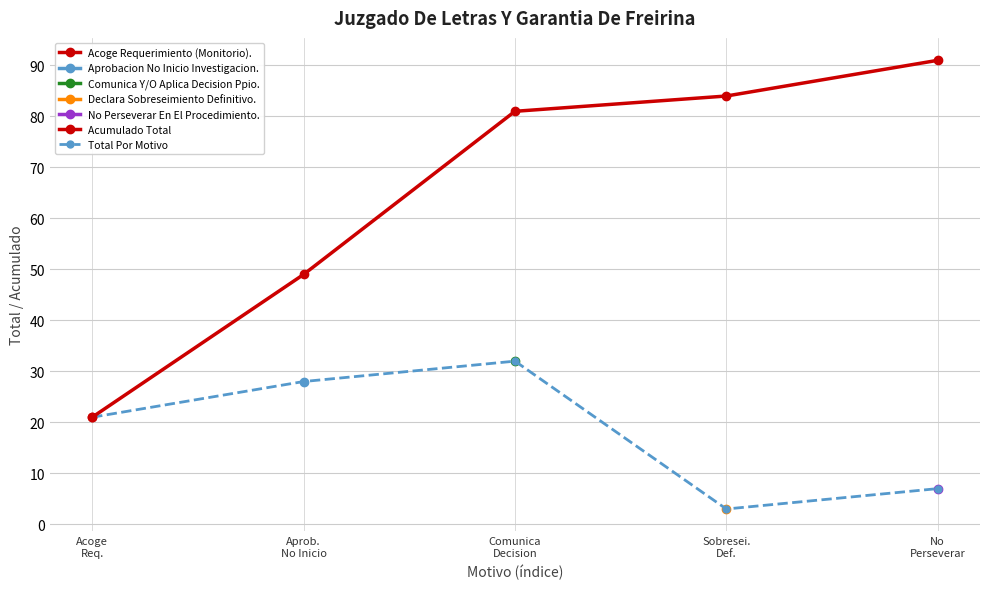

Does the chart have visible grid lines?

Yes